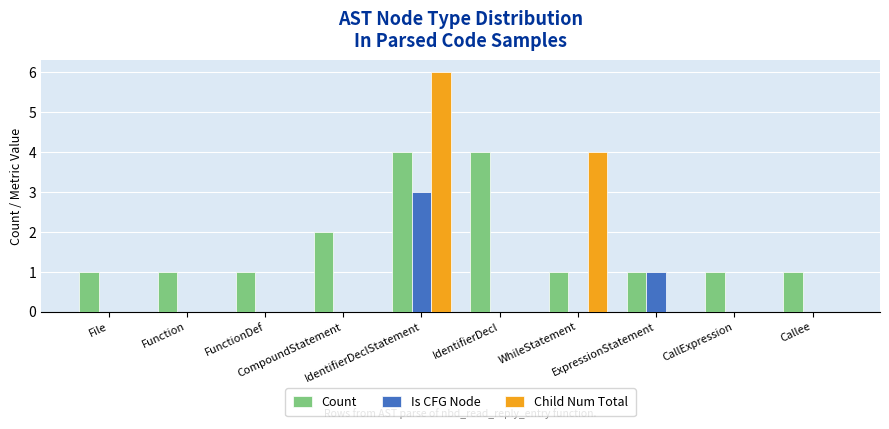

What is the spread (max minus min) of values at CompoundStatement?

2